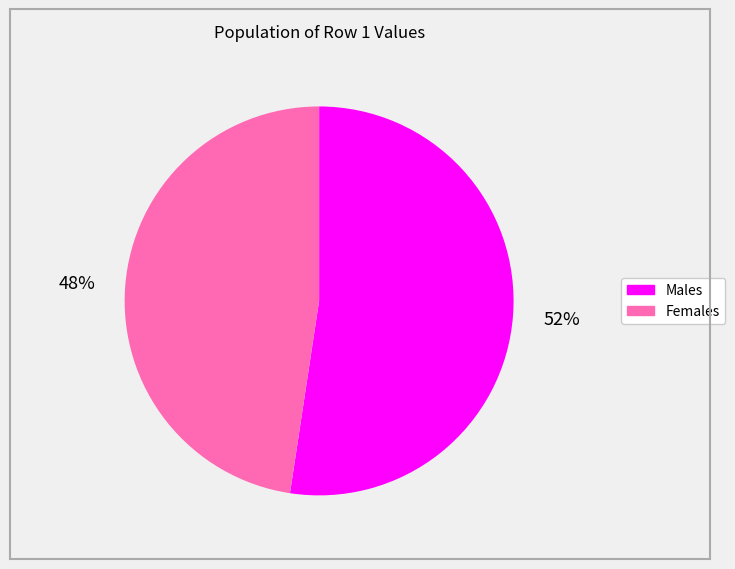

The Males slice represents 39% of the pie. True or false?

False